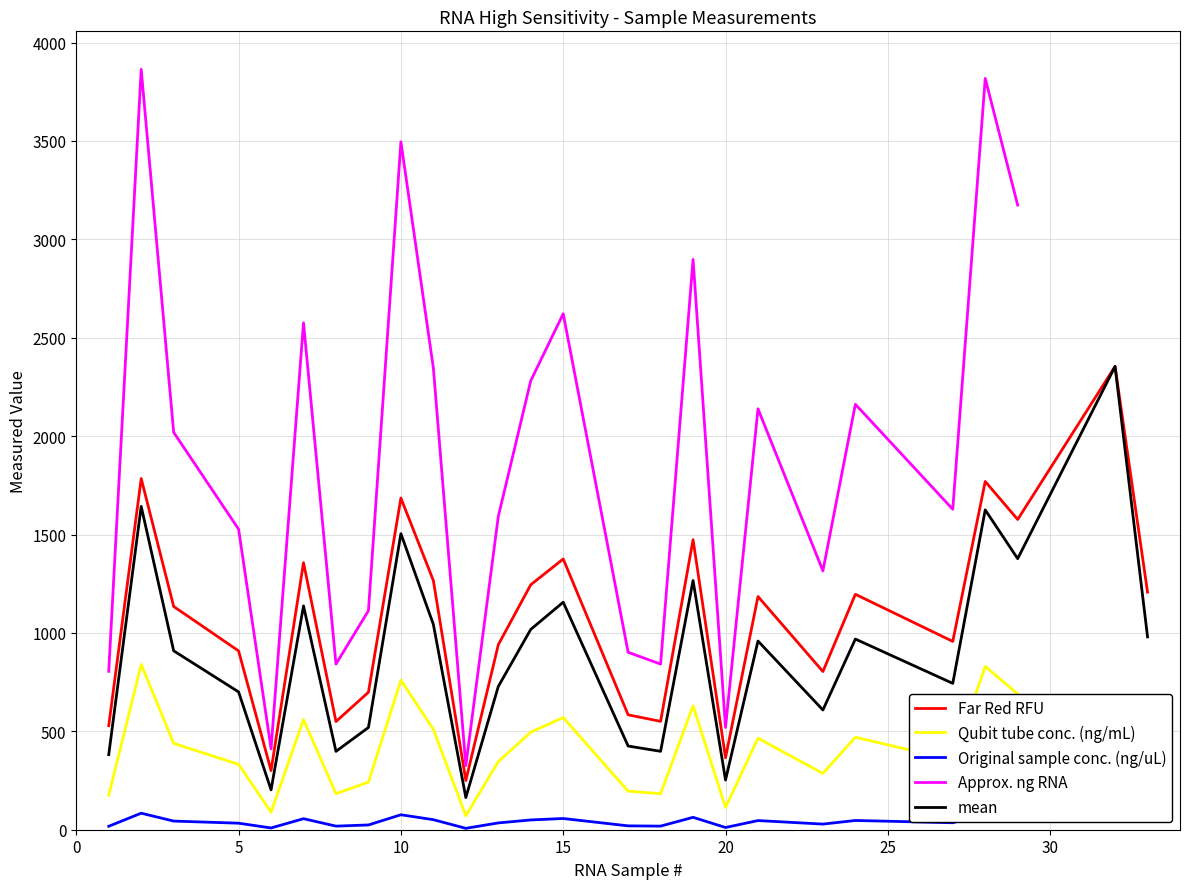

True or false: mean and Approx. ng RNA cross at least once.

False